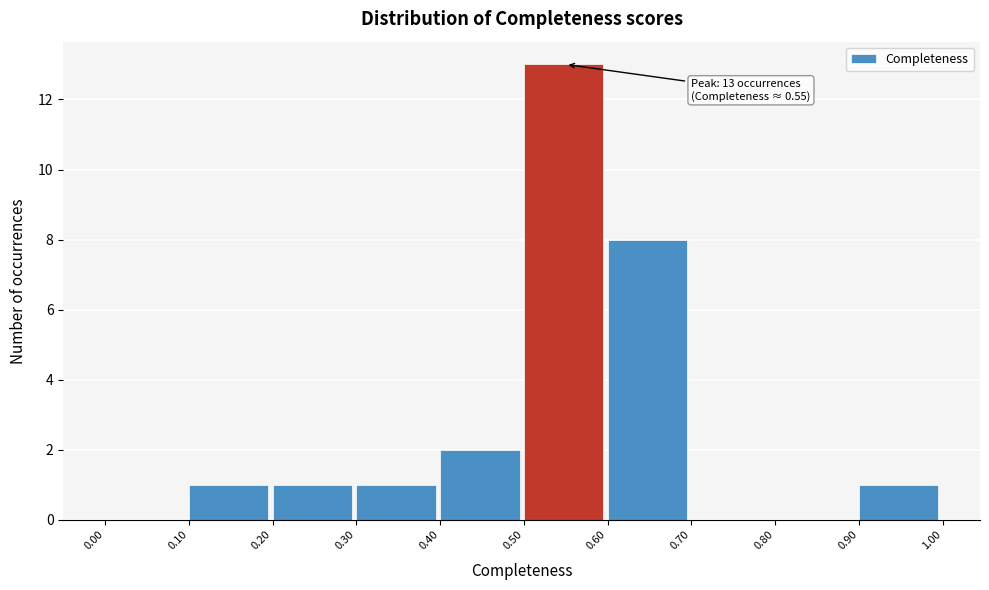

Which range on the x-axis has the tallest bar?

0.50 to 0.60